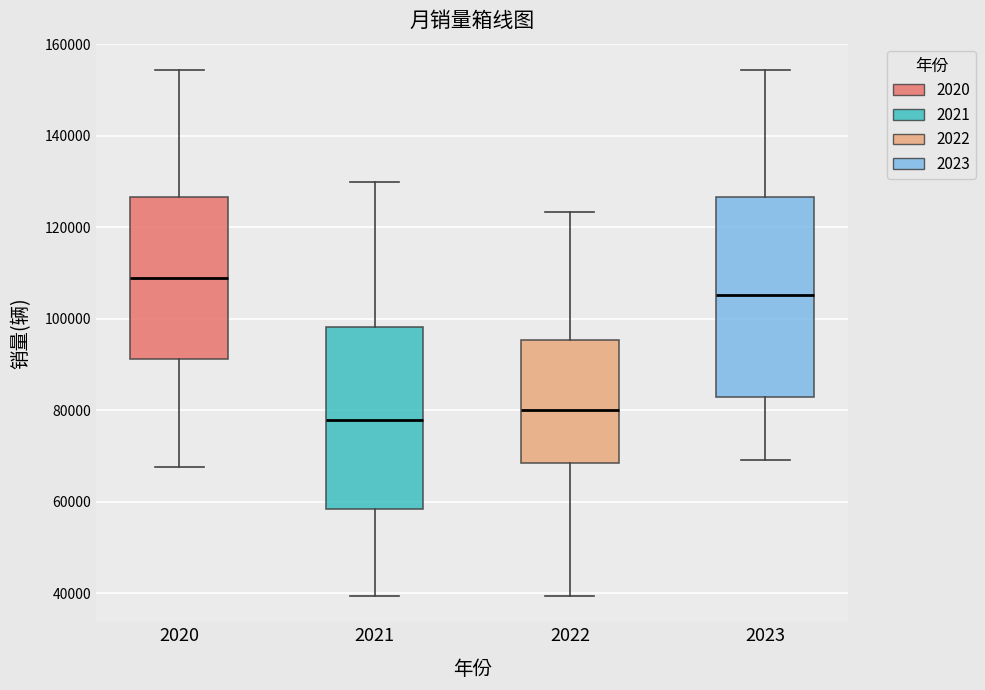

Which box is the tallest, from its lower edge to its upper edge?

2023